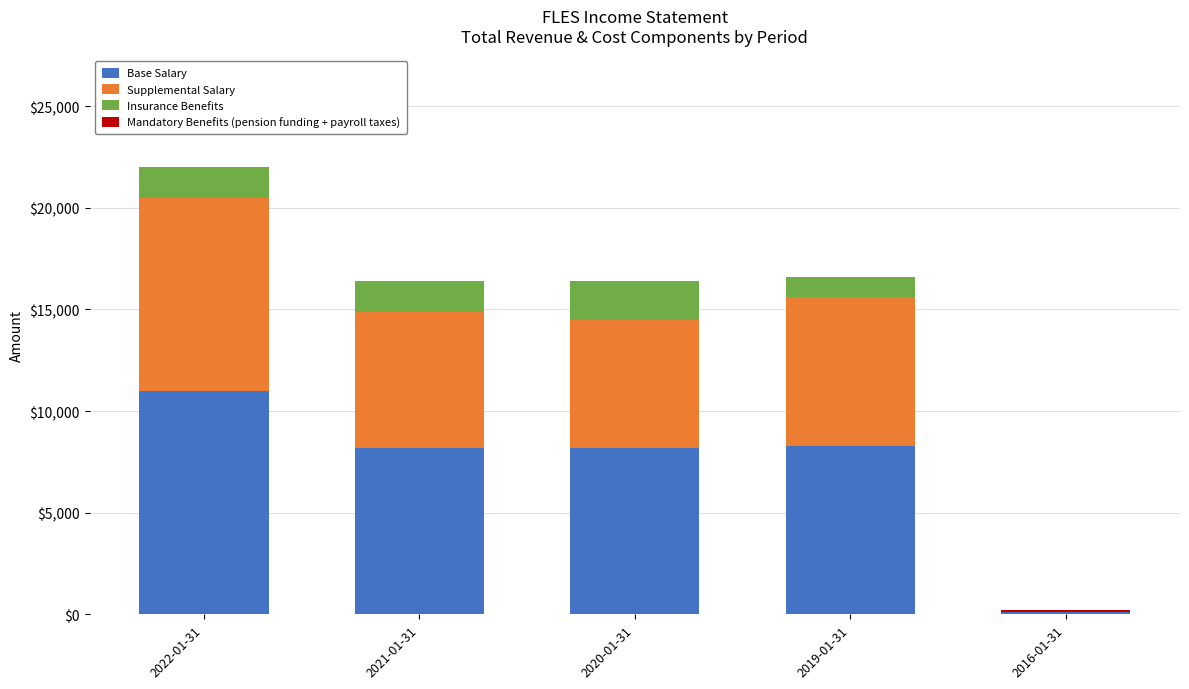

What is the highest value of the Base Salary series?

11000